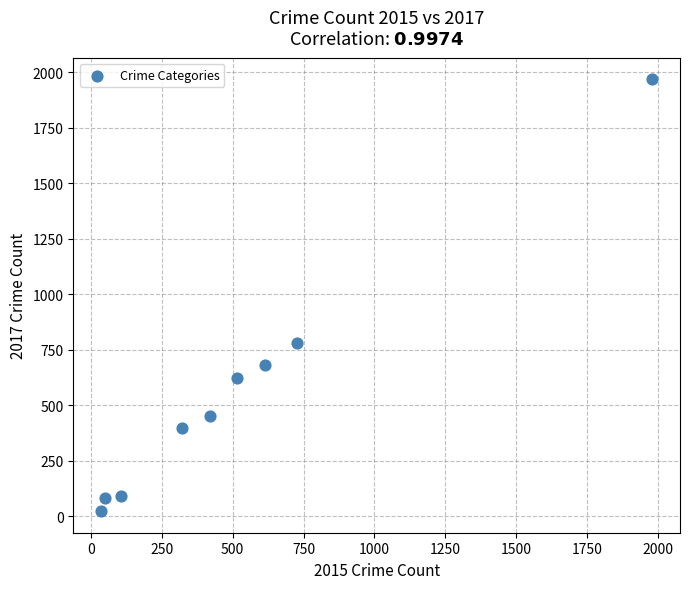

What is the range of X values (max minus min)?

1946